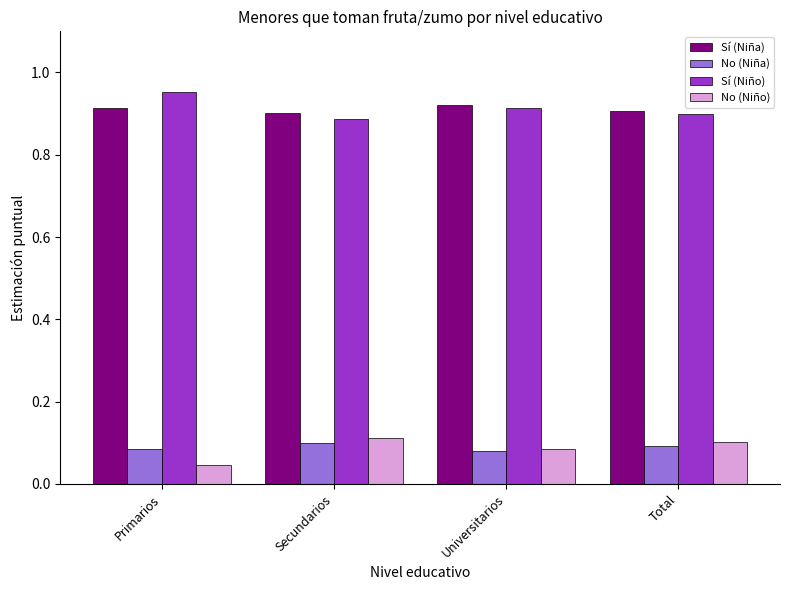

What is the label of the 1st bar from the left?

Primarios